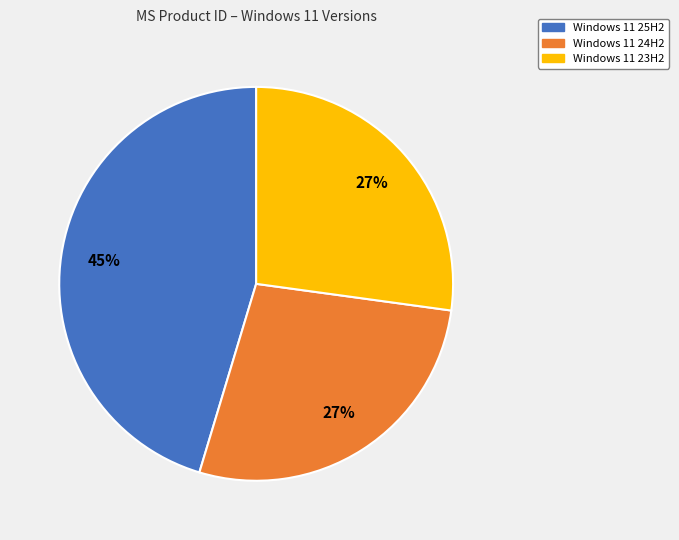

Which has a higher value, Windows 11 23H2 or Windows 11 25H2?

Windows 11 25H2